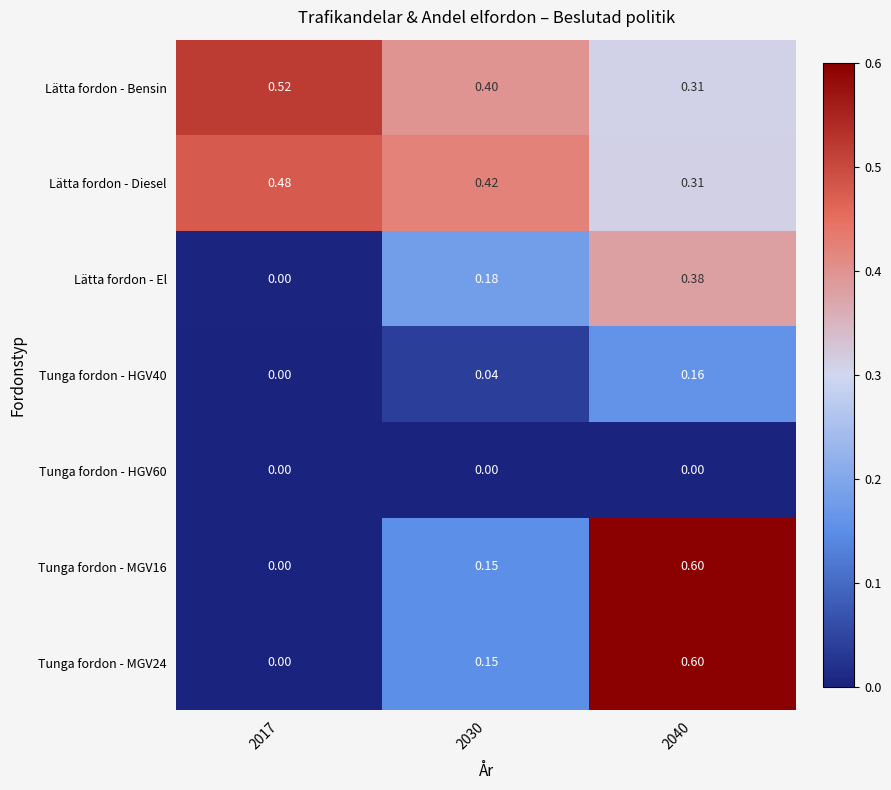

Is the value of Tunga fordon - MGV16 at 2017 greater than the value of Tunga fordon - HGV40 at 2030?

No